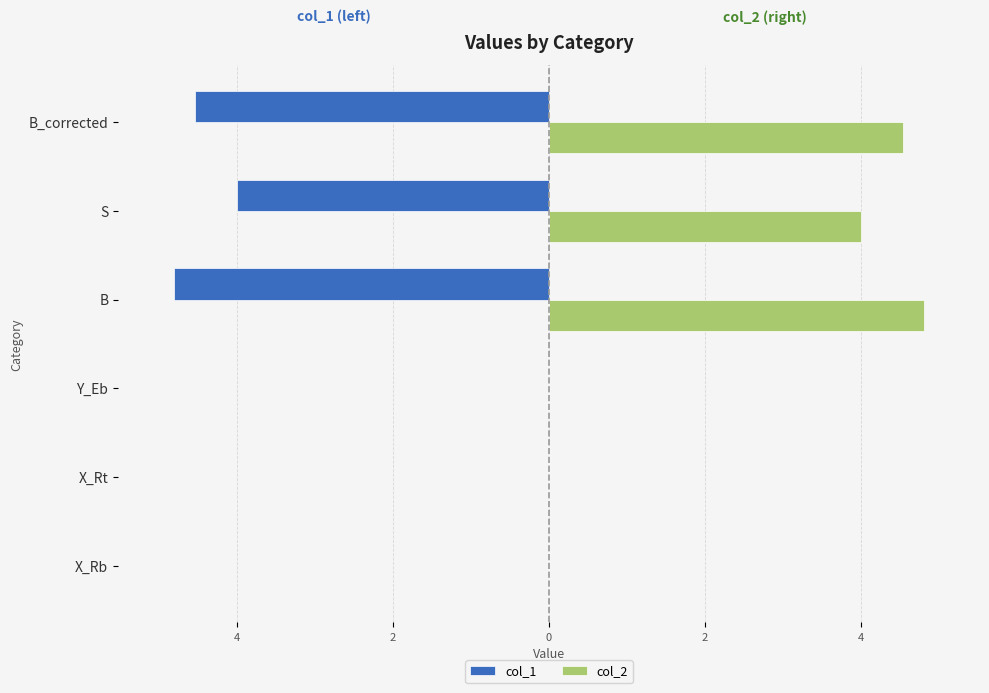

Which series has the widest spread of values?

col_2